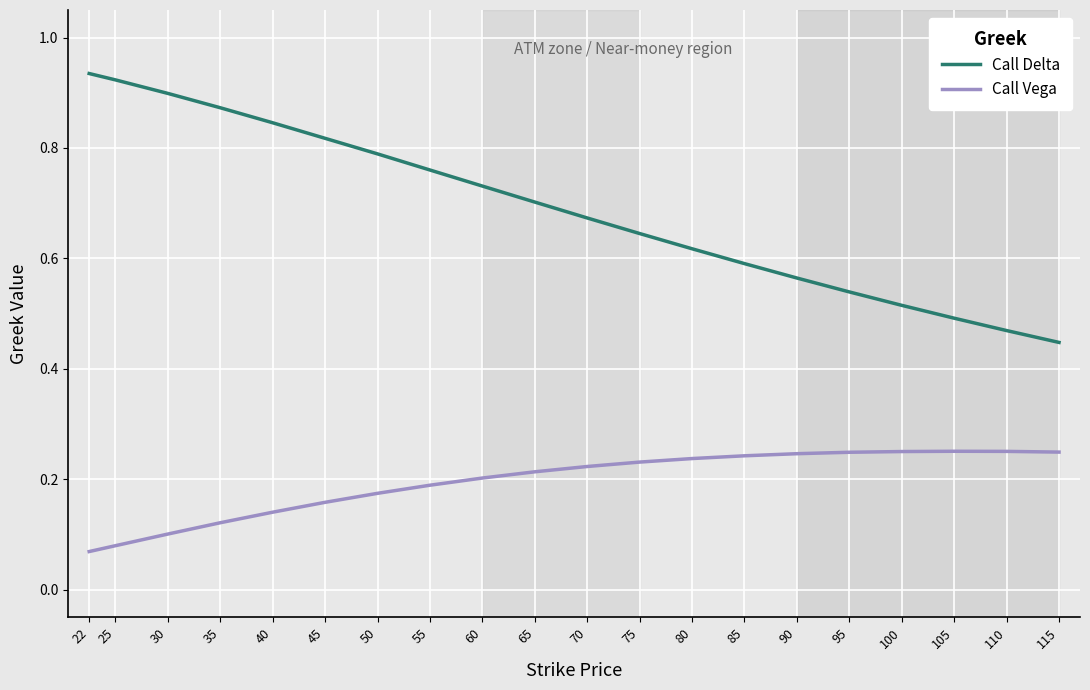

What is the total value across all series at 30?

1.0